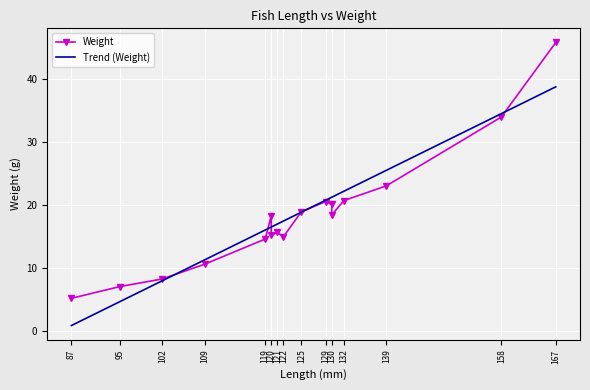

Between 122 and 139, which series saw the biggest shift?

Weight